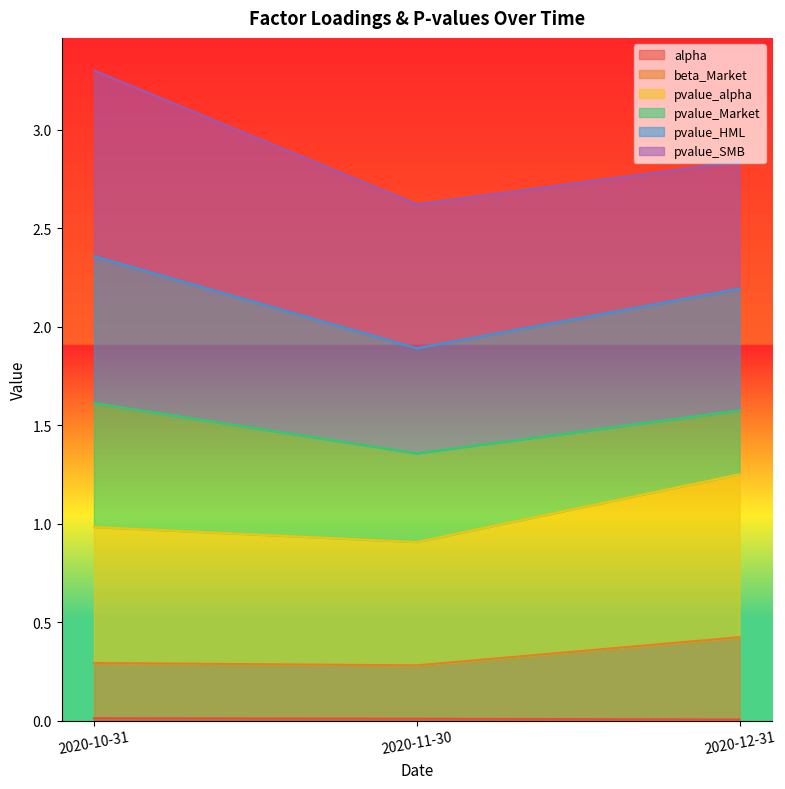

Which series changed the most between 2020-10-31 and 2020-11-30?

pvalue_HML